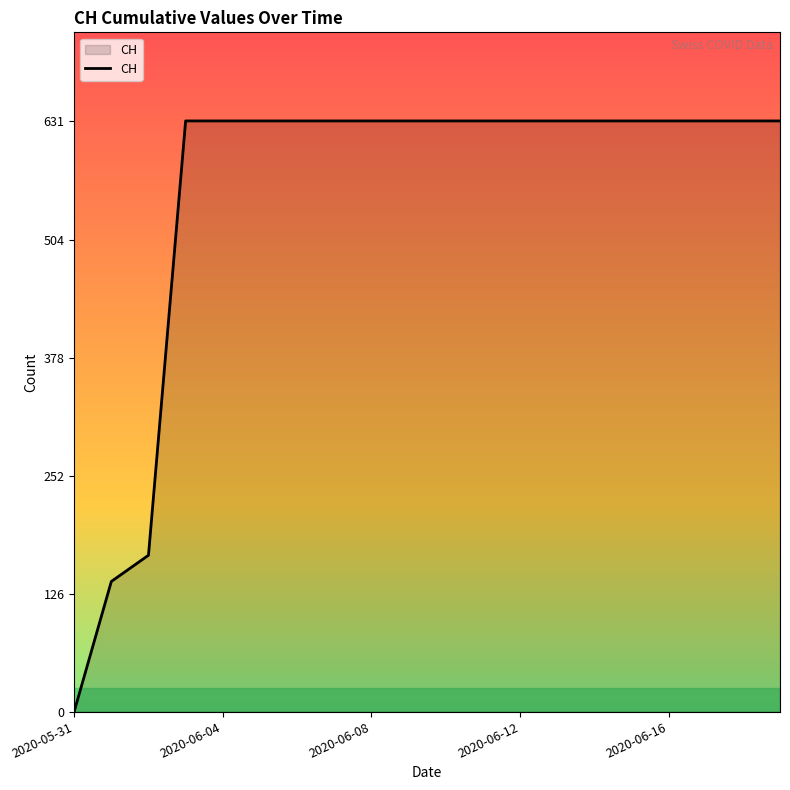

What is the greatest value displayed?

631